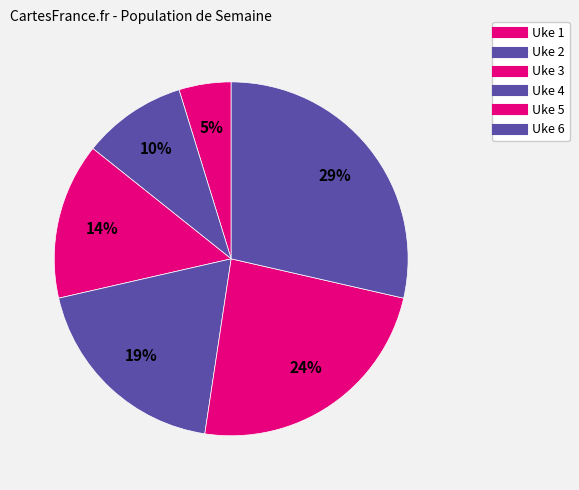

To the nearest percent, what percentage of the pie is Uke 5?

24%